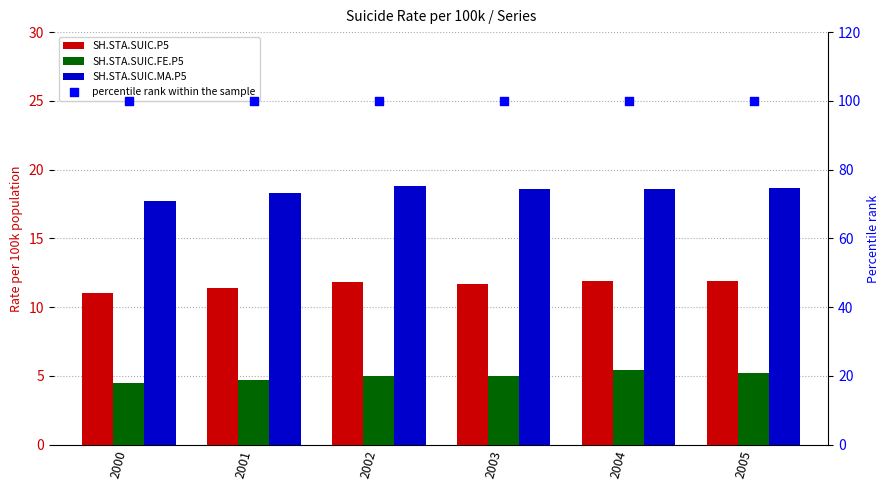

Which series reaches the minimum Y coordinate?

SH.STA.SUIC.FE.P5